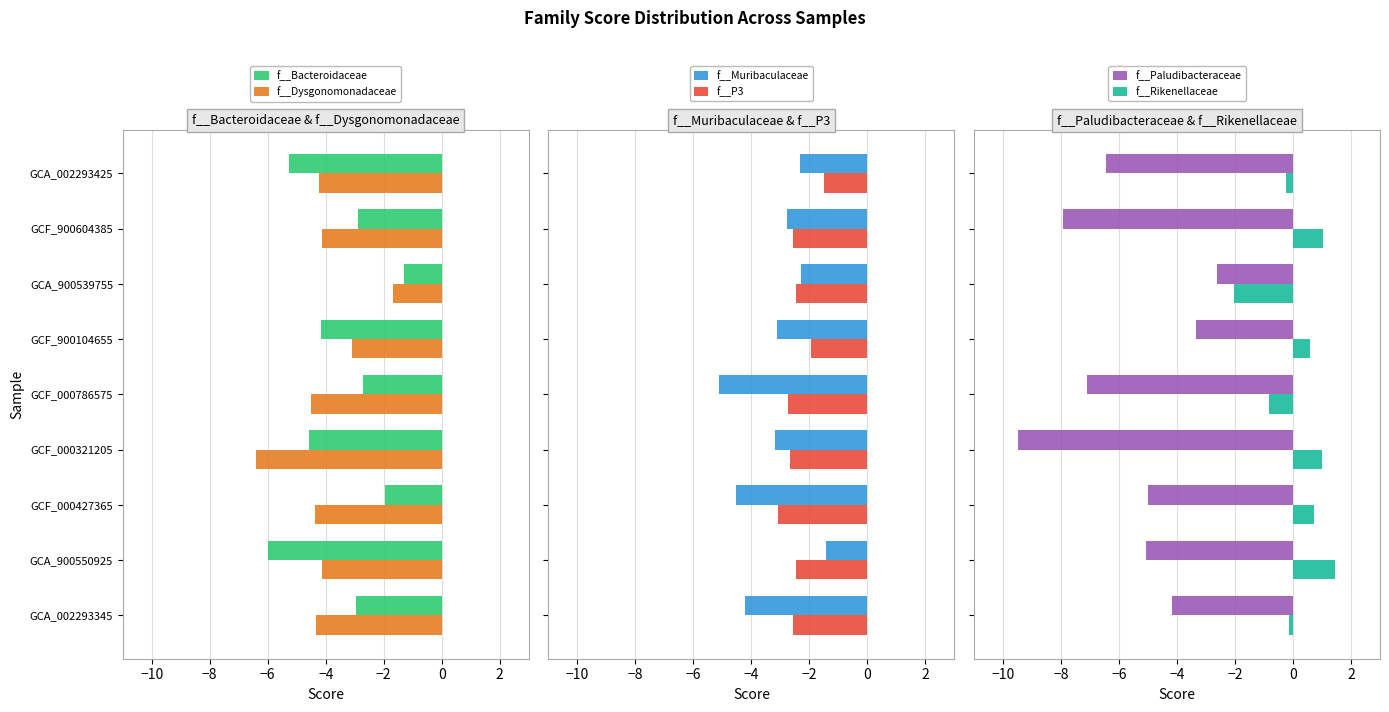

What is the lowest value of the f__Paludibacteraceae series?

-9.5